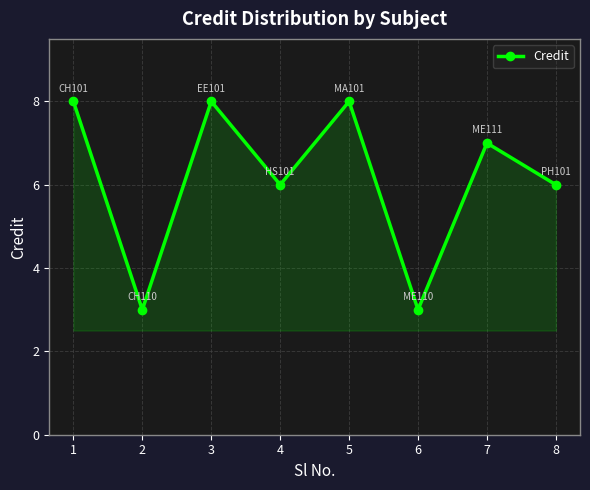

What is the smallest value displayed?

3